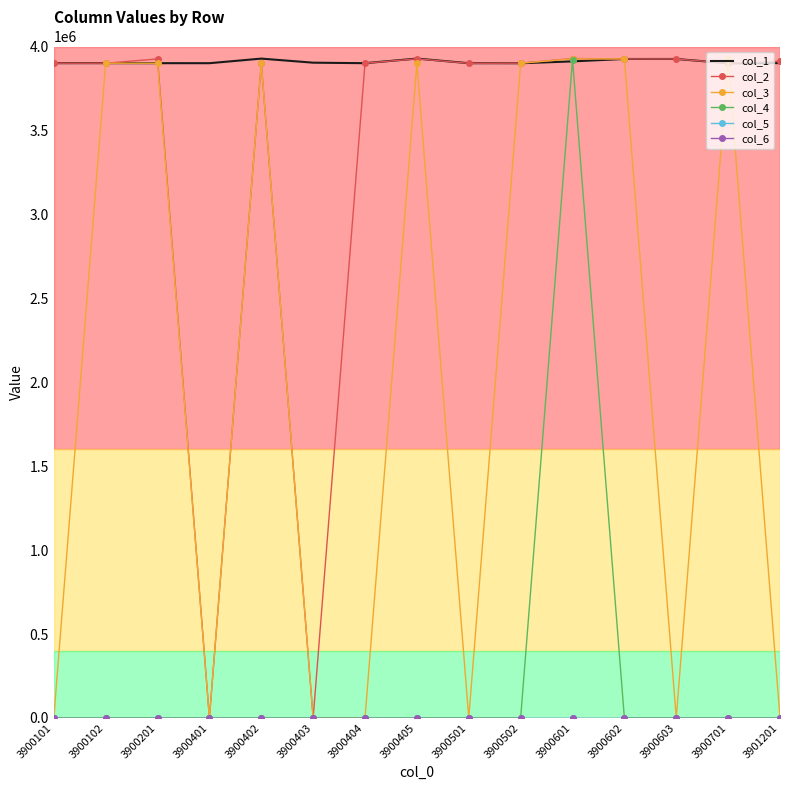

How many data points does each series have?

15